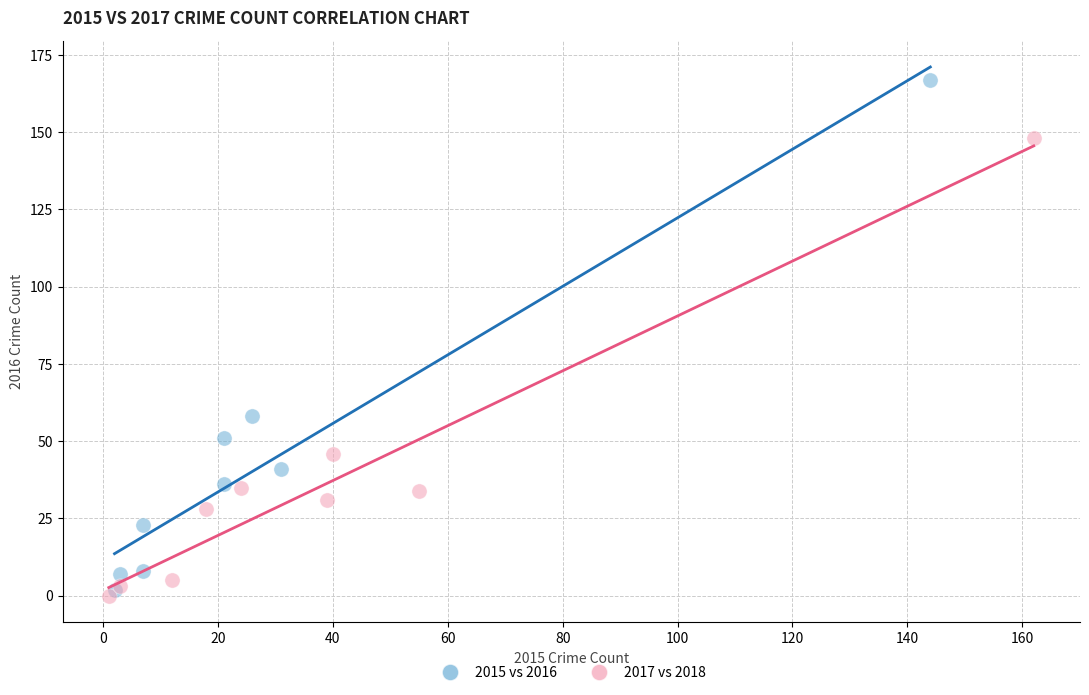

Which series contains the highest Y value?

2015 vs 2016